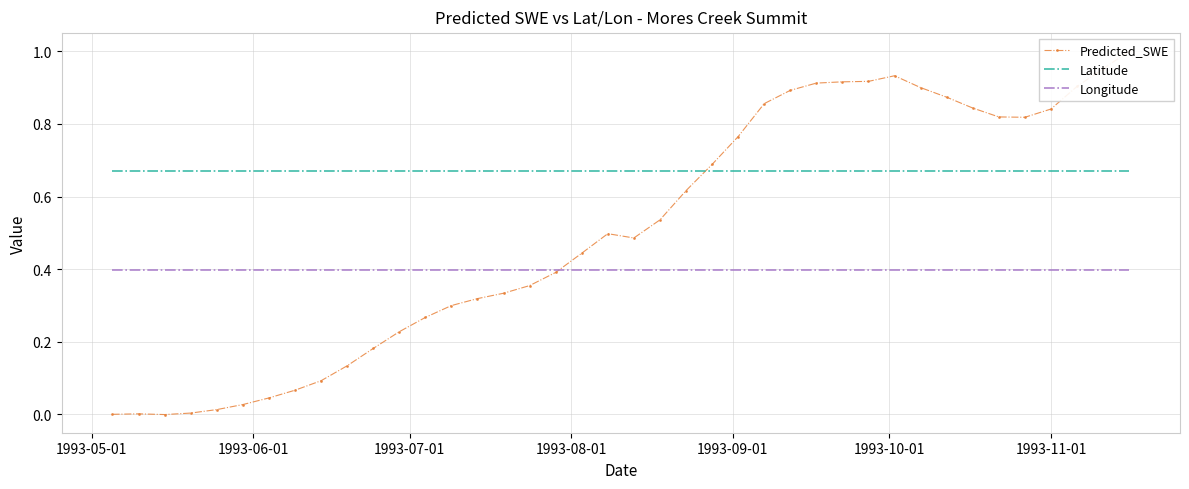

How many values in the Predicted_SWE series exceed 0?

39